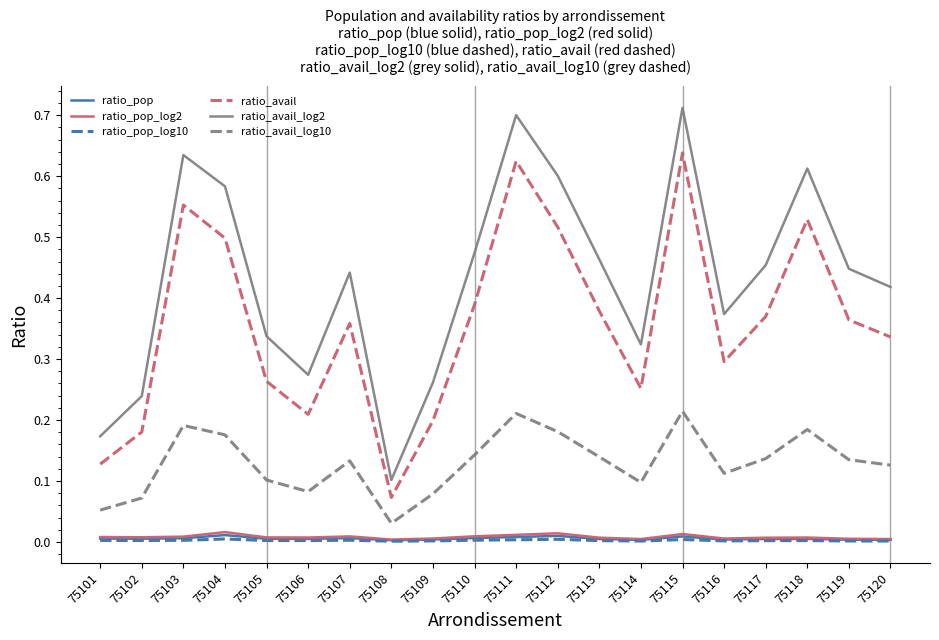

Where is ratio_avail_log10 nearest to the value 0?

75108